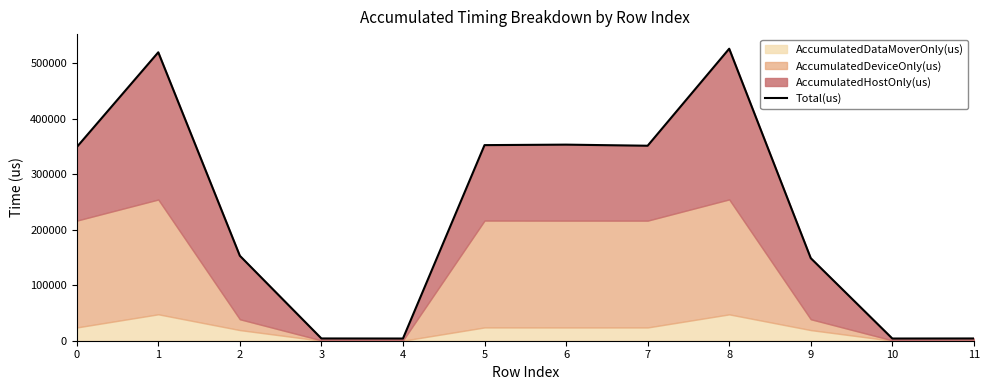

Reading right to left, list all the values displayed in this chart.

4056	3953	148720	525926	351198	353161	352292	3957	4066	153029	519465	348652